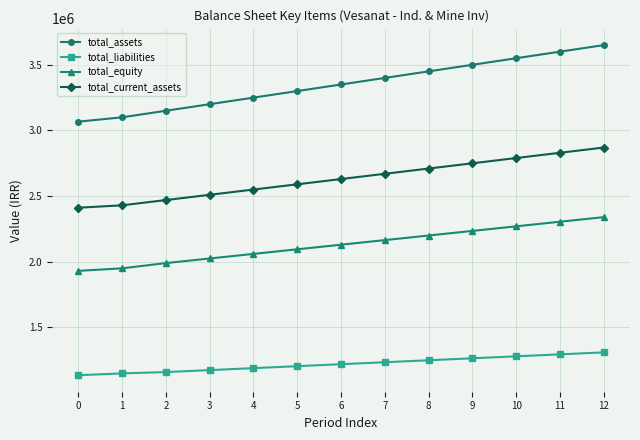

Rank the series by their average value, from highest to lowest.

total_assets, total_current_assets, total_equity, total_liabilities